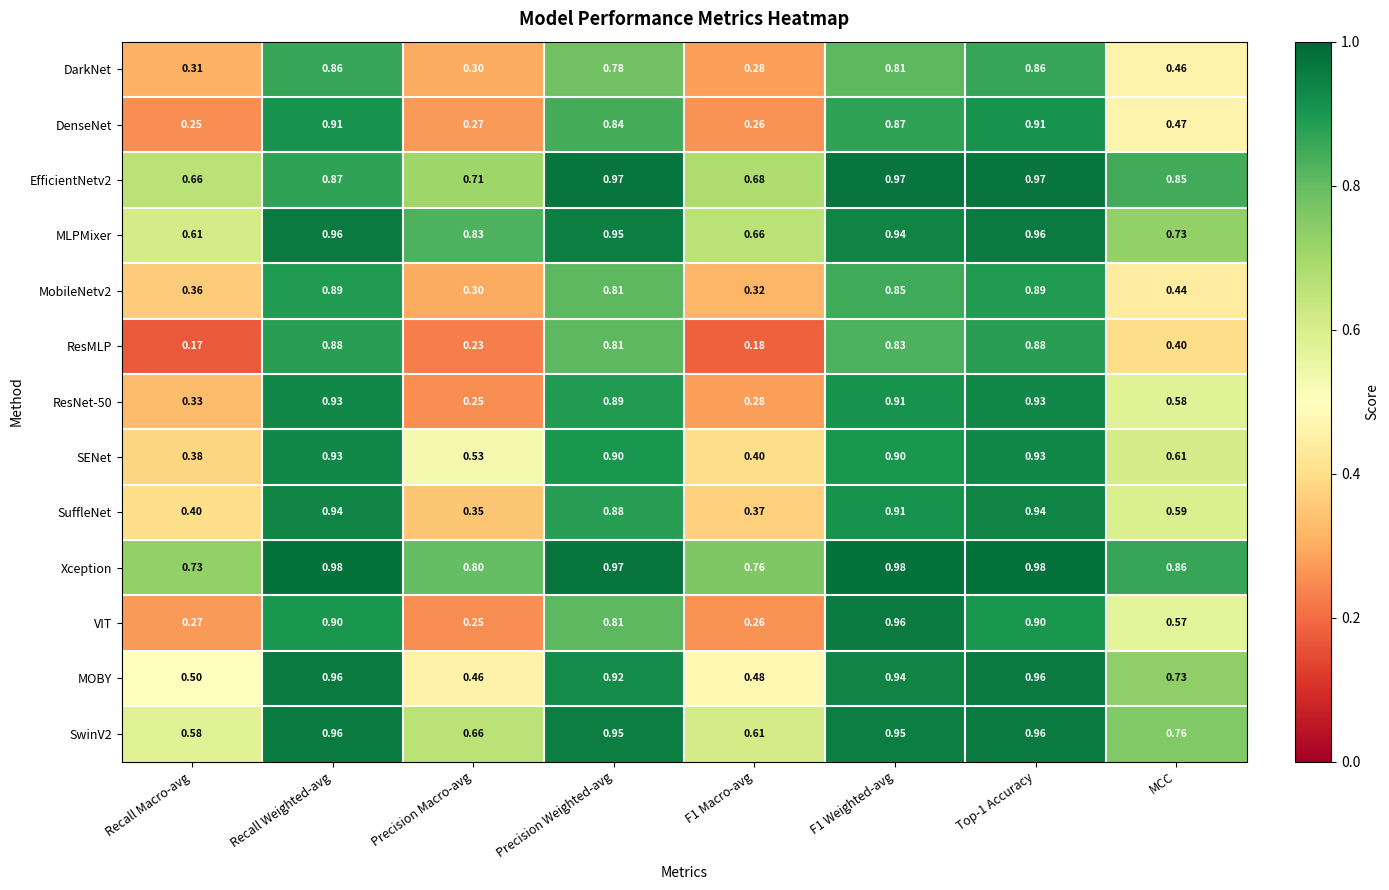

What is the difference between the highest and lowest values at MCC?

0.5